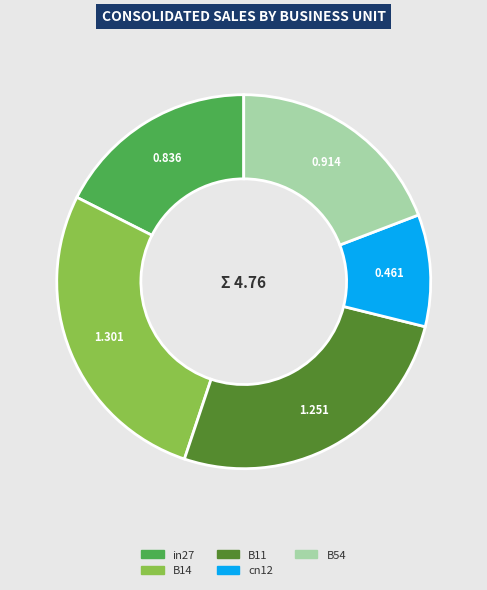

Count the number of slices in the pie.

5